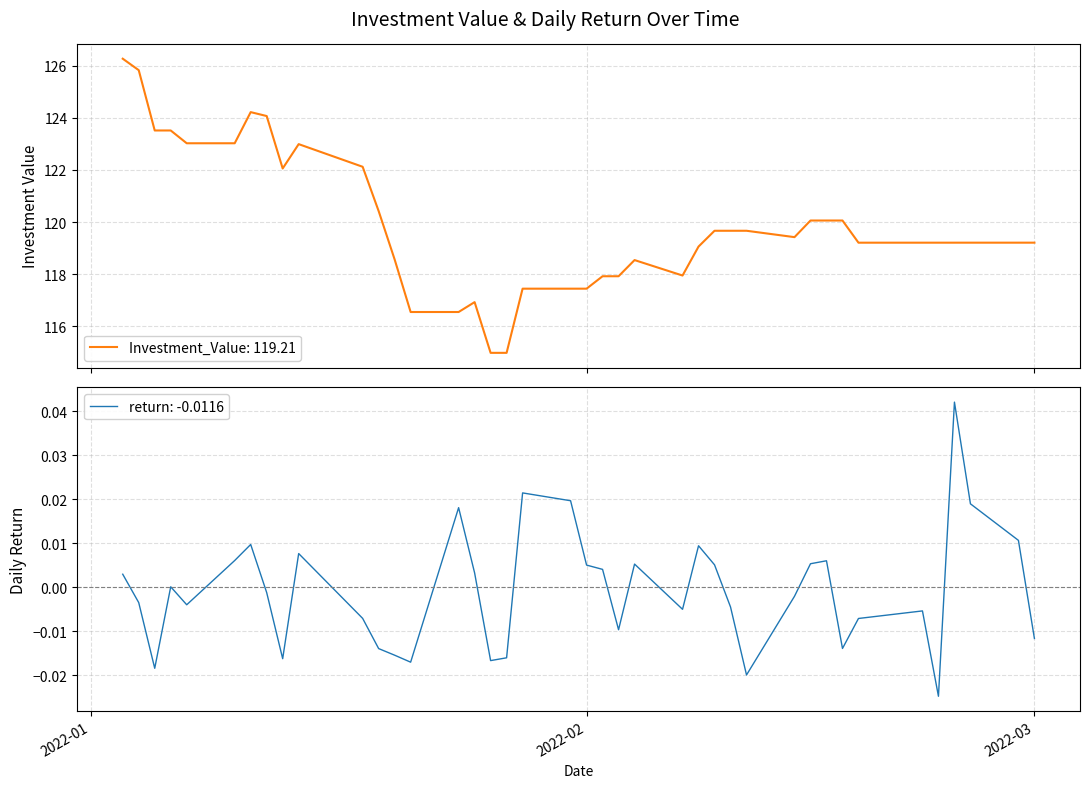

How many lines are shown in the chart?

2